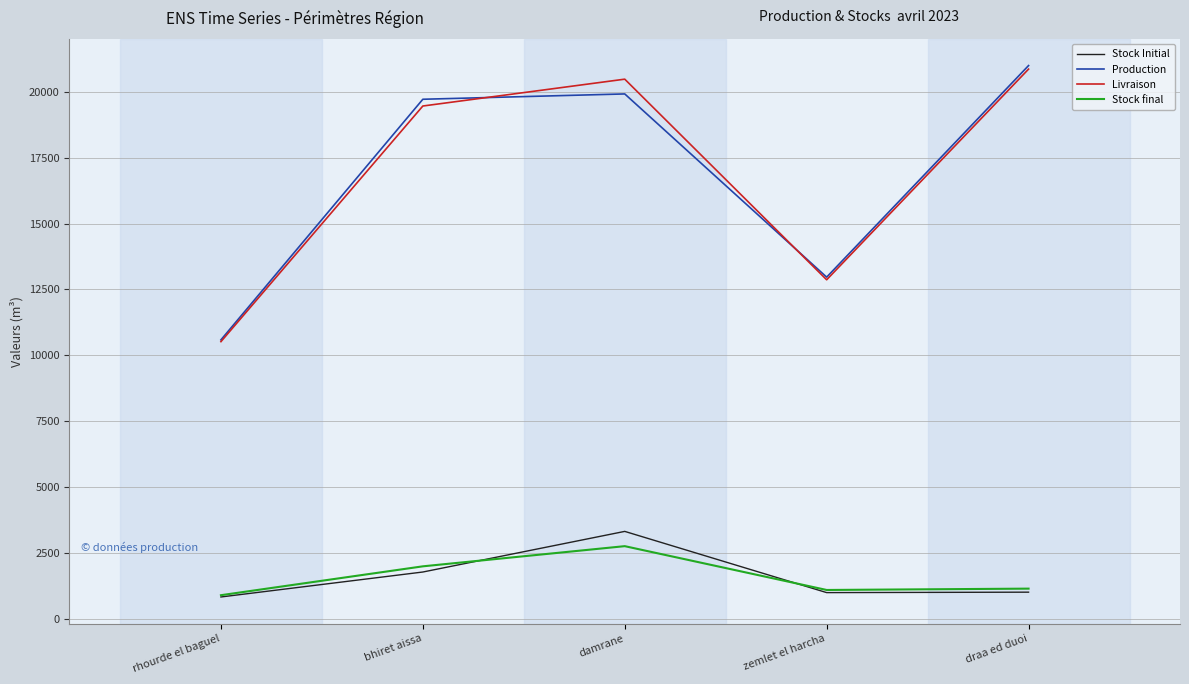

Where is the first local minimum for Production?

zemlet el harcha